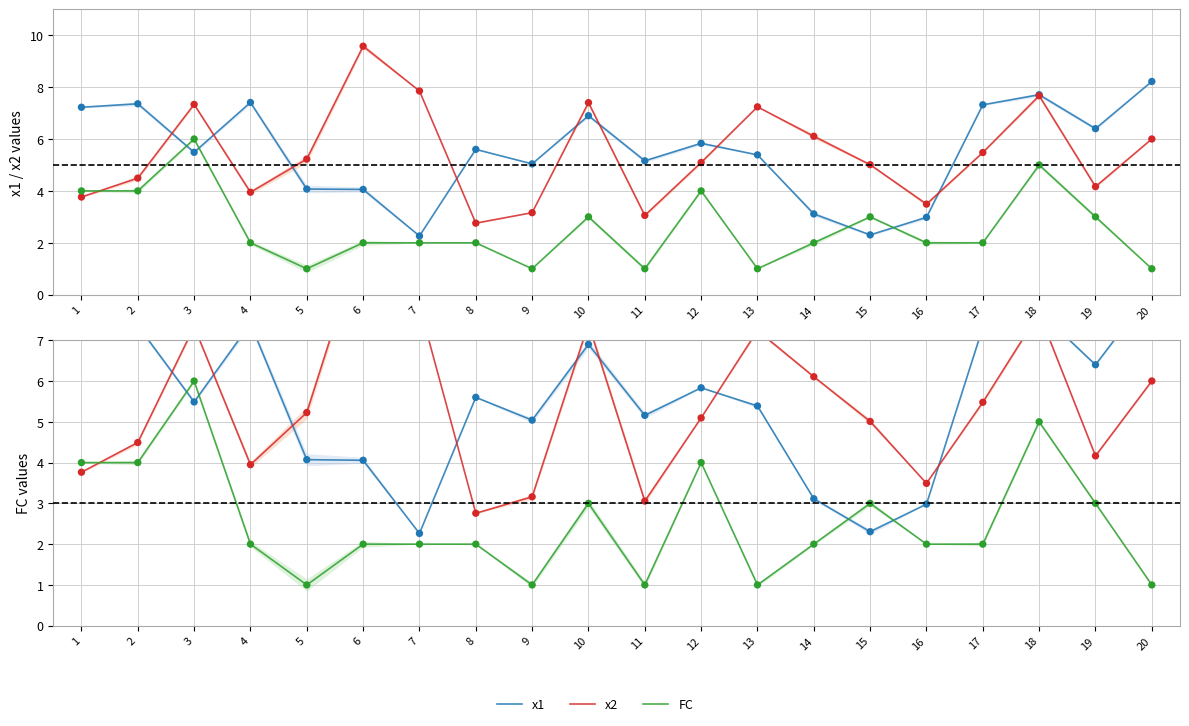

Is the value of x2 at 15 greater than the value of x1 at 7?

Yes